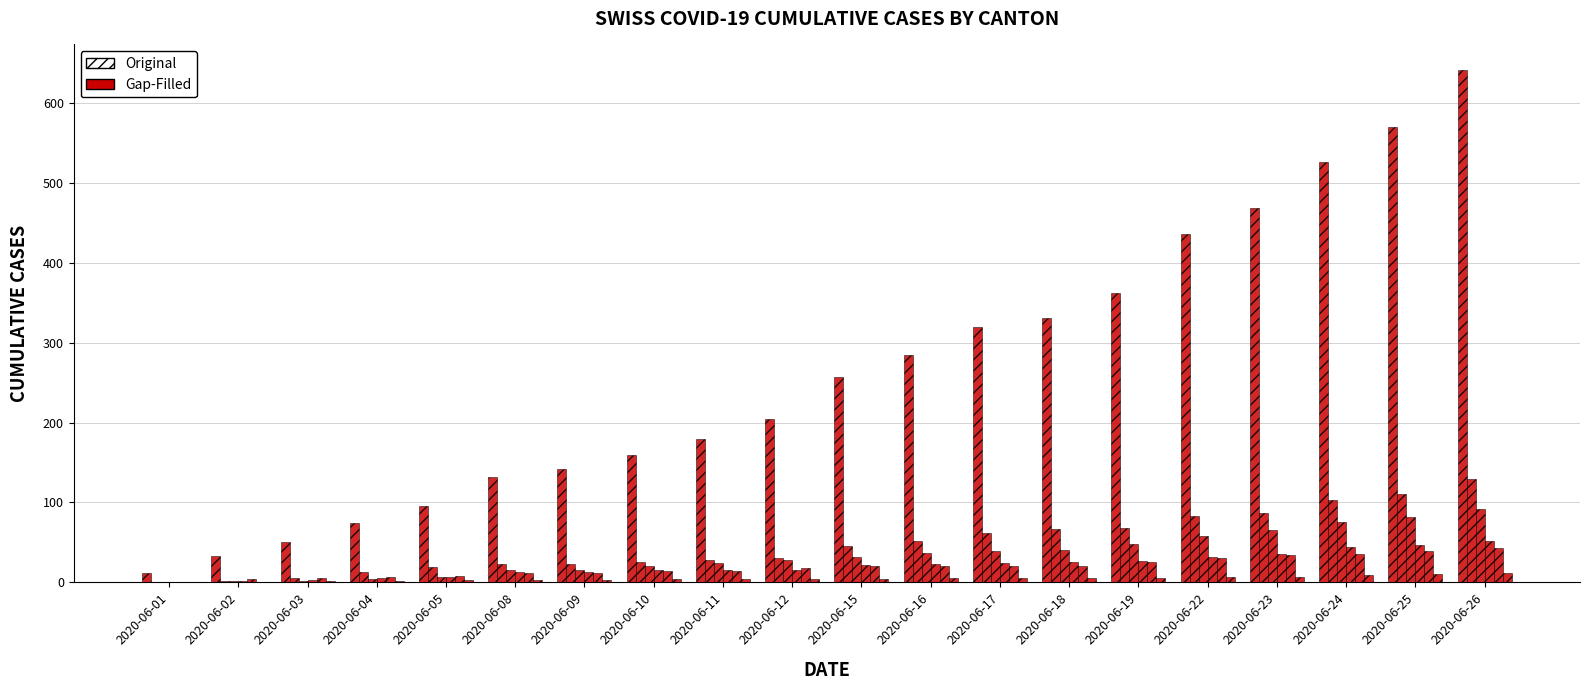

Reading left to right, extract all data points from this chart.

CH: 2020-06-01=12	2020-06-02=33	2020-06-03=50	2020-06-04=74	2020-06-05=95	2020-06-08=132	2020-06-09=142	2020-06-10=160	2020-06-11=180	2020-06-12=205	2020-06-15=257	2020-06-16=284	2020-06-17=320	2020-06-18=331	2020-06-19=362	2020-06-22=436	2020-06-23=468	2020-06-24=526	2020-06-25=570	2020-06-26=641
ZH: 2020-06-01=0	2020-06-02=2	2020-06-03=5	2020-06-04=13	2020-06-05=19	2020-06-08=23	2020-06-09=23	2020-06-10=26	2020-06-11=28	2020-06-12=30	2020-06-15=45	2020-06-16=52	2020-06-17=62	2020-06-18=67	2020-06-19=68	2020-06-22=83	2020-06-23=87	2020-06-24=103	2020-06-25=110	2020-06-26=129
VS: 2020-06-01=1	2020-06-02=2	2020-06-03=2	2020-06-04=4	2020-06-05=7	2020-06-08=15	2020-06-09=16	2020-06-10=20	2020-06-11=24	2020-06-12=28	2020-06-15=32	2020-06-16=37	2020-06-17=39	2020-06-18=40	2020-06-19=48	2020-06-22=58	2020-06-23=65	2020-06-24=75	2020-06-25=82	2020-06-26=92
FR: 2020-06-01=0	2020-06-02=2	2020-06-03=3	2020-06-04=5	2020-06-05=7	2020-06-08=13	2020-06-09=13	2020-06-10=15	2020-06-11=16	2020-06-12=16	2020-06-15=22	2020-06-16=23	2020-06-17=24	2020-06-18=26	2020-06-19=27	2020-06-22=32	2020-06-23=36	2020-06-24=44	2020-06-25=47	2020-06-26=52
GE: 2020-06-01=1	2020-06-02=4	2020-06-03=6	2020-06-04=7	2020-06-05=8	2020-06-08=12	2020-06-09=12	2020-06-10=14	2020-06-11=14	2020-06-12=18	2020-06-15=20	2020-06-16=20	2020-06-17=21	2020-06-18=21	2020-06-19=25	2020-06-22=30	2020-06-23=34	2020-06-24=36	2020-06-25=39	2020-06-26=43
BL: 2020-06-01=1	2020-06-02=1	2020-06-03=2	2020-06-04=2	2020-06-05=3	2020-06-08=3	2020-06-09=3	2020-06-10=4	2020-06-11=4	2020-06-12=4	2020-06-15=4	2020-06-16=5	2020-06-17=5	2020-06-18=5	2020-06-19=5	2020-06-22=7	2020-06-23=7	2020-06-24=9	2020-06-25=10	2020-06-26=12